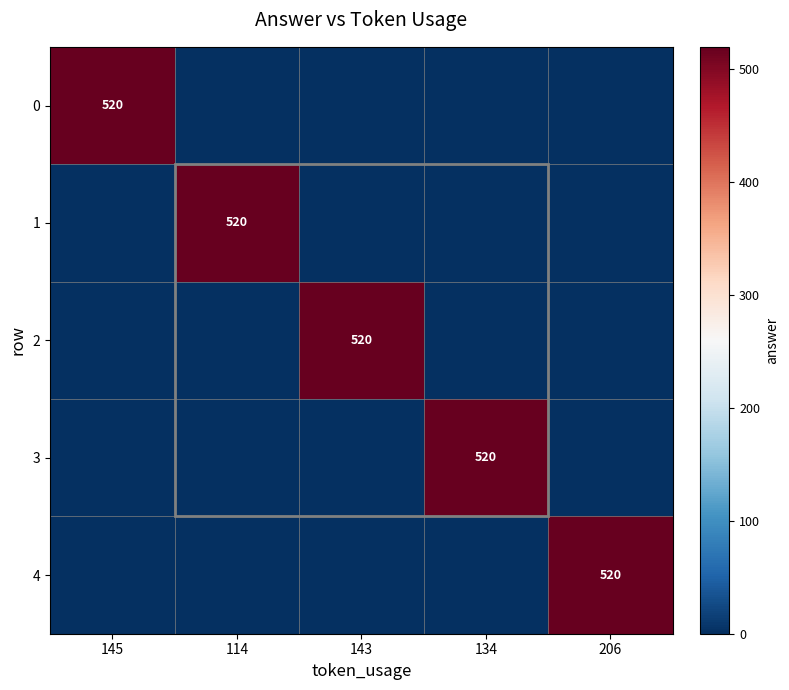

The 2 series shows 714 at 143. True or false?

False